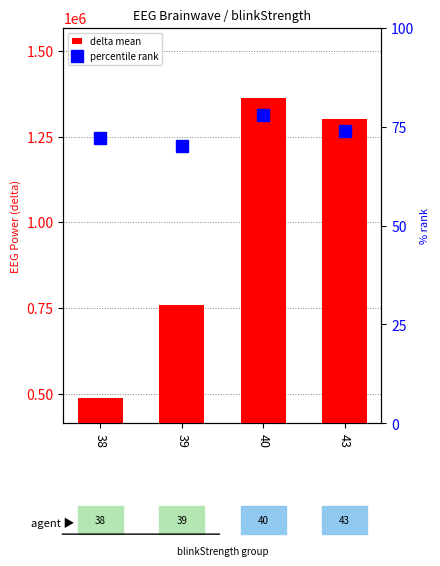

Which series has the widest spread of values?

delta mean